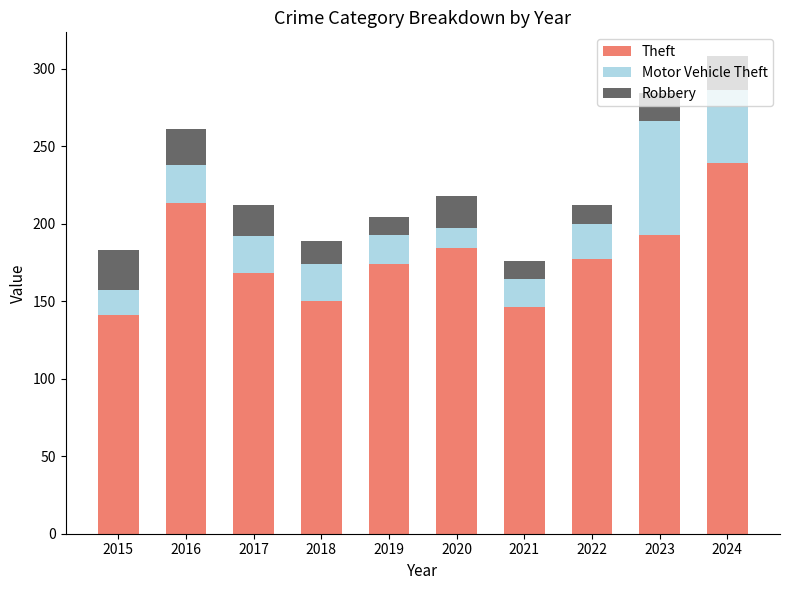

What is the difference between the maximum and minimum values in the Theft series?

98